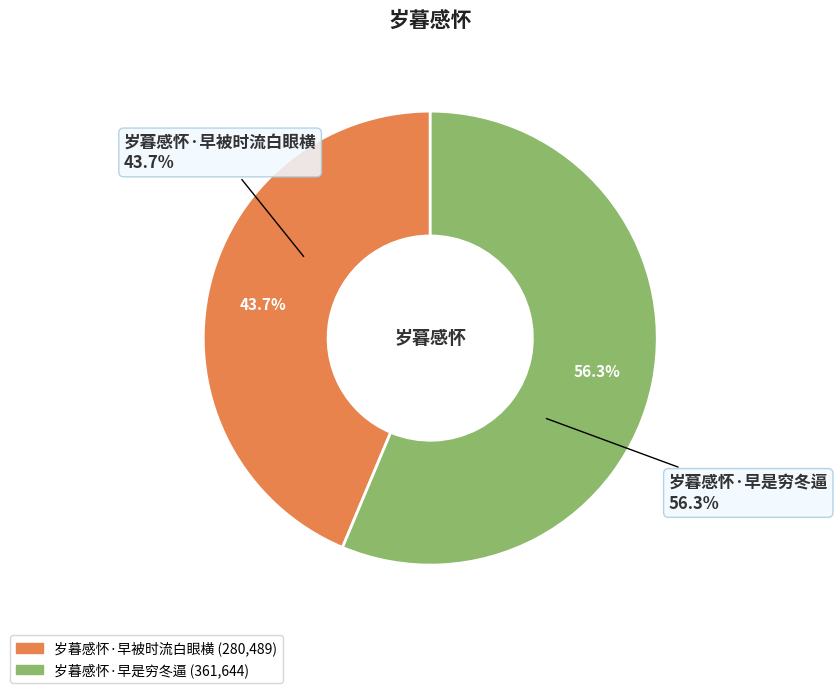

To the nearest percent, what is the combined percentage of 岁暮感怀·早被时流白眼横 and 岁暮感怀·早是穷冬逼?

100%